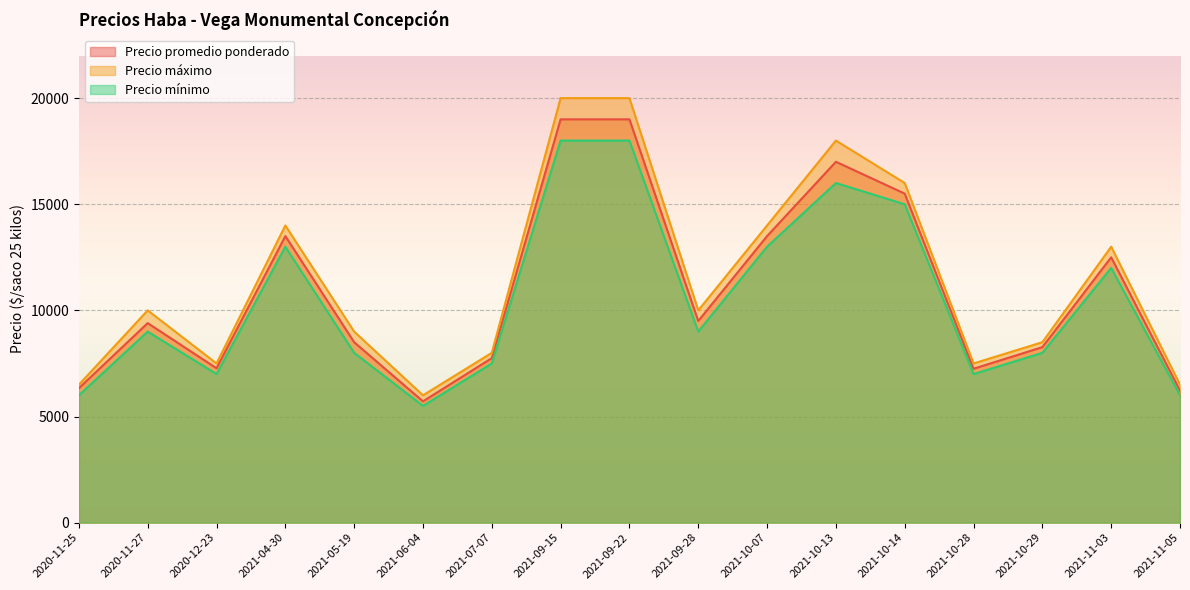

The value of Precio mínimo at 2021-10-28 is 7000. True or false?

True